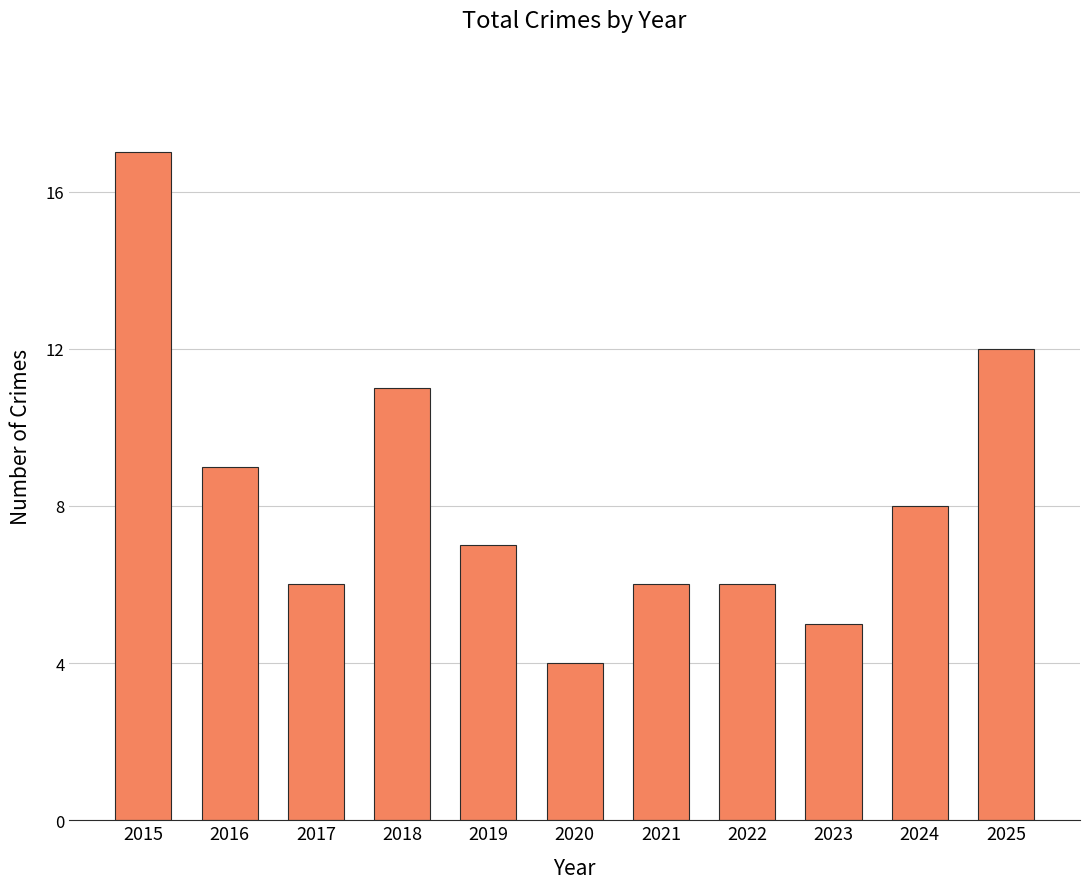

Read the value at 2020, to the nearest 5.

5